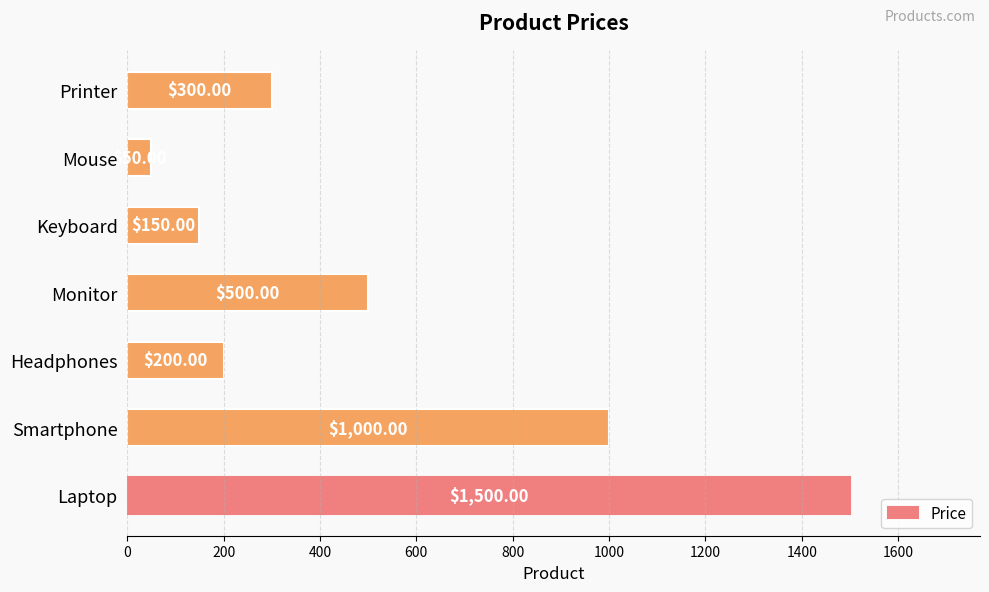

What is the sum of all values?

3700